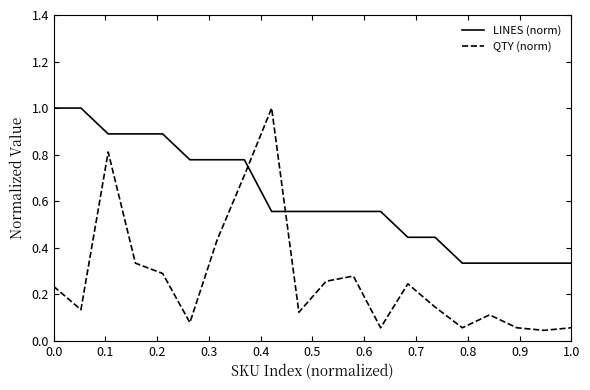

What is the difference between the maximum and minimum values in the QTY (norm) series?

1.0